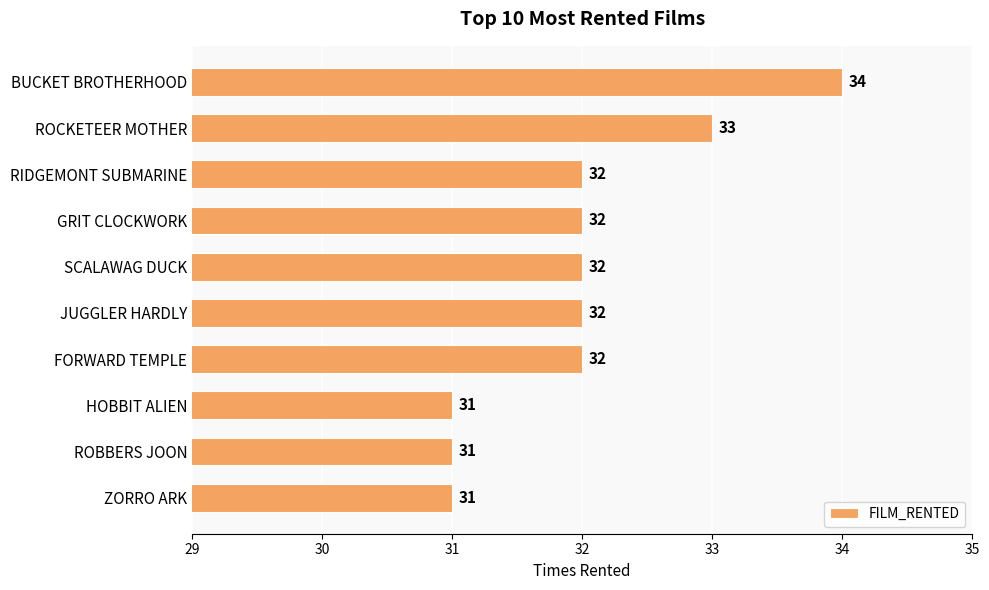

What position from the bottom is ROBBERS JOON?

2